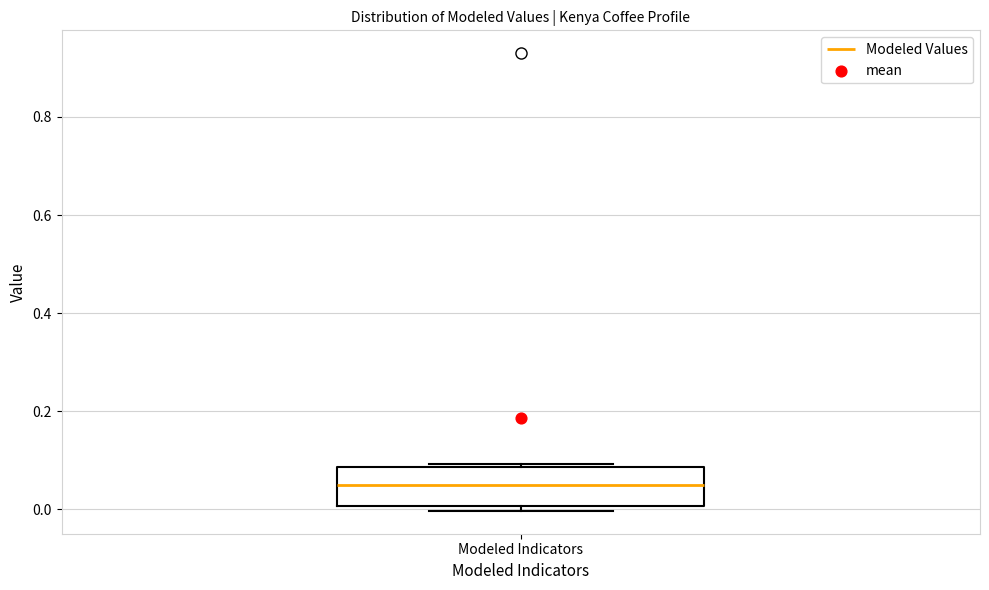

Read this box plot against the y-axis: the position of the median line, the range covered by the box, and the ends of both whiskers. The values are not printed on the chart, so give them approximately, as read against the axis.

median 0.04, box 0.00 to 0.08, whiskers 0.00 (just below the box's lower edge) to 0.10